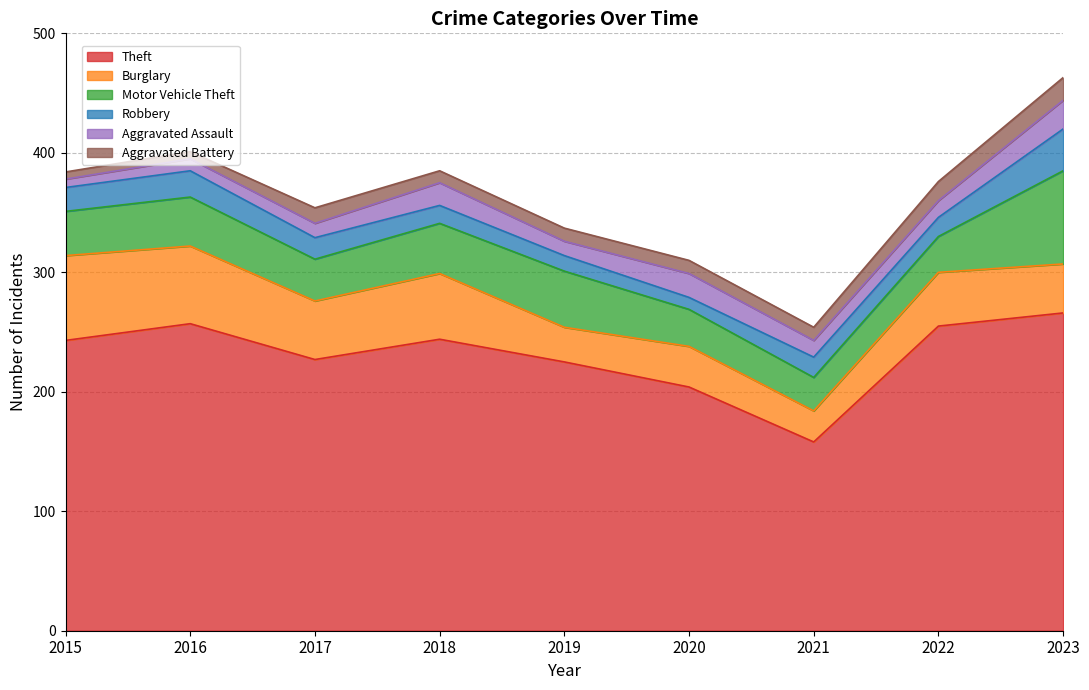

Read the Aggravated Battery value at 2018.

10